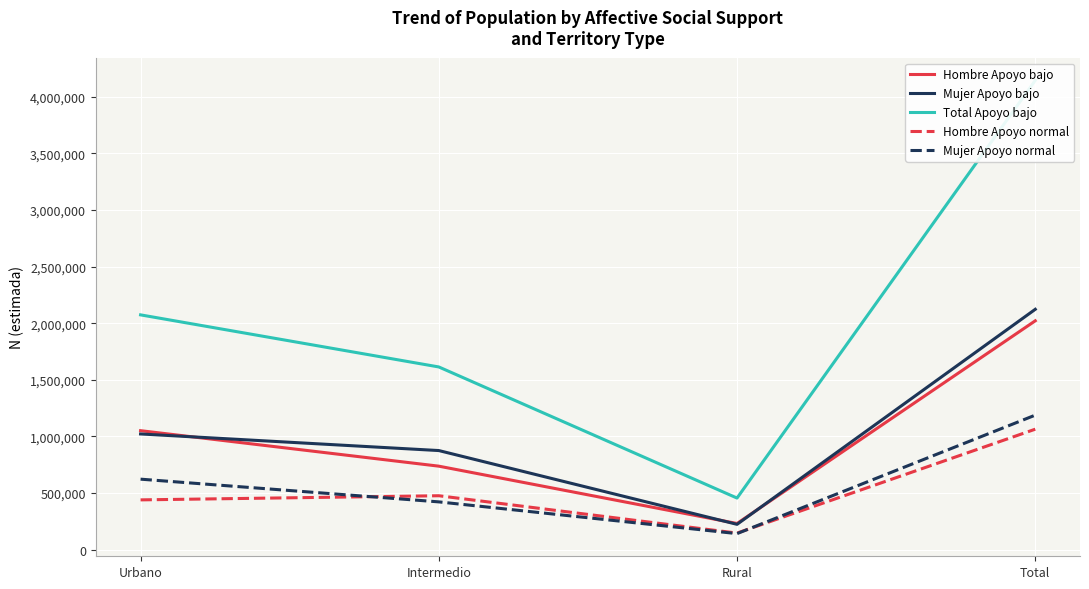

Does the chart display data point markers on the line(s)?

No